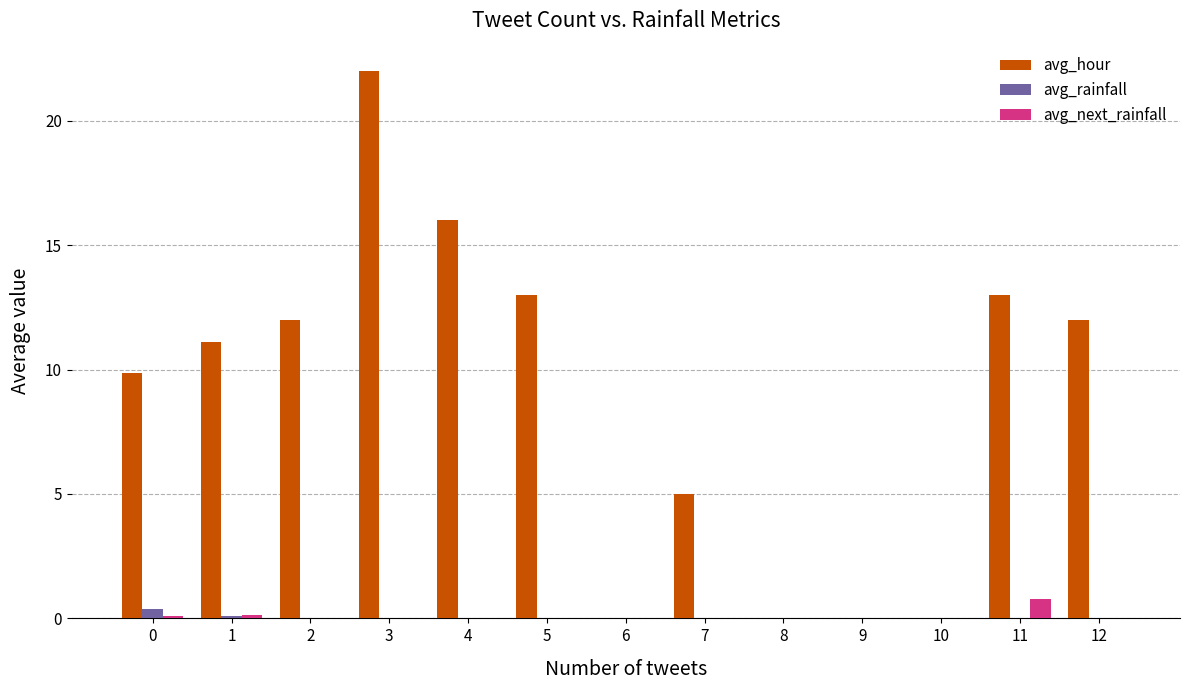

How many data points in avg_hour are above 11?

7